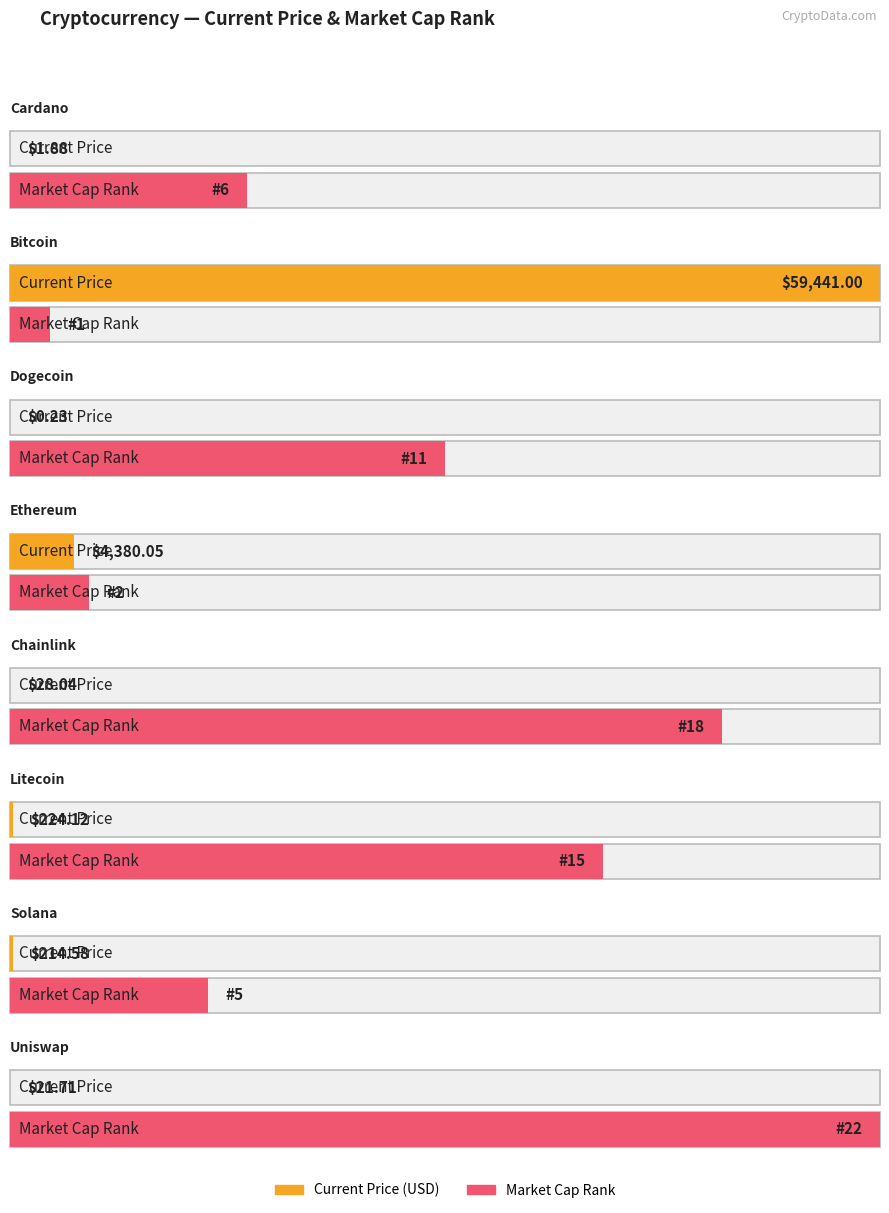

The market_cap_rank series shows 3.5 at Cardano. True or false?

False